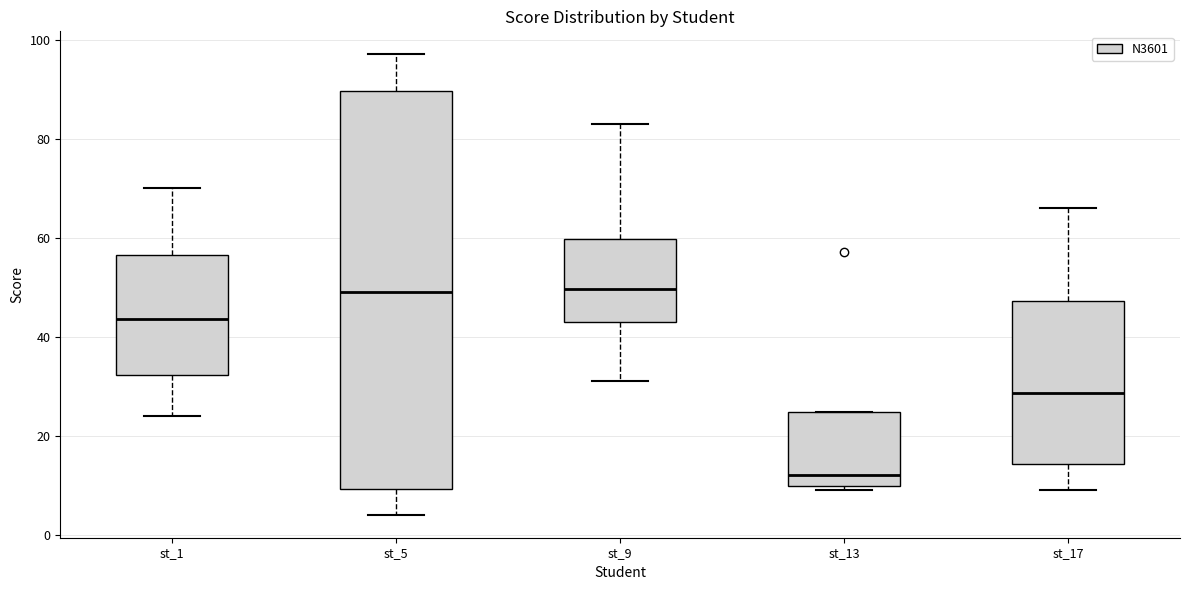

Reading left to right, read every box against the y-axis: the position of its median line, the range the box covers, and the ends of its whiskers. The values are not printed on the chart, so give them approximately, as read against the axis.

st_1: median 44, box 32 to 56, whiskers 24 to 70
st_5: median 50, box 10 to 90, whiskers 4 to 98
st_9: median 50, box 44 to 60, whiskers 32 to 84
st_13: median 12, box 10 to 24, whiskers 10 (just below the box's lower edge) to 24
st_17: median 28, box 14 to 48, whiskers 10 to 66